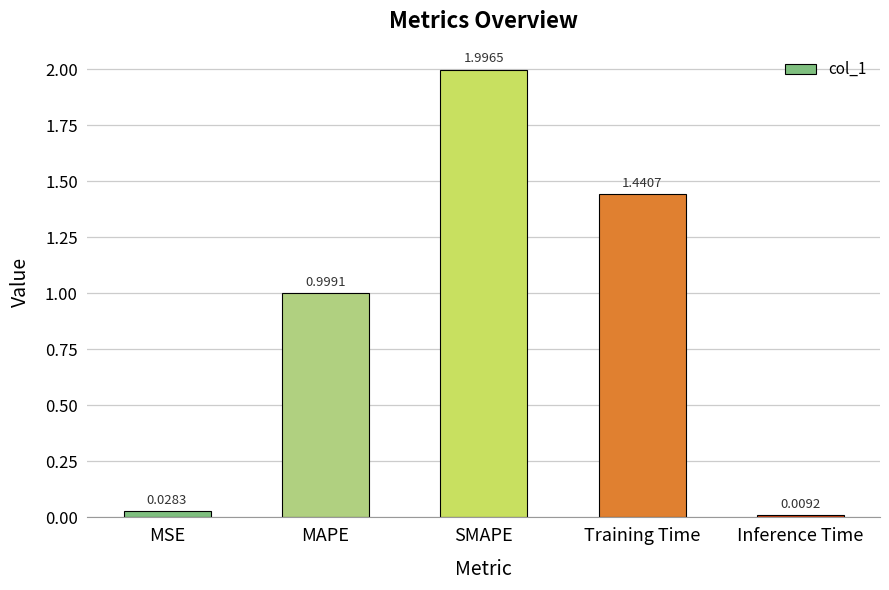

At which label is the value closest to 1?

MAPE